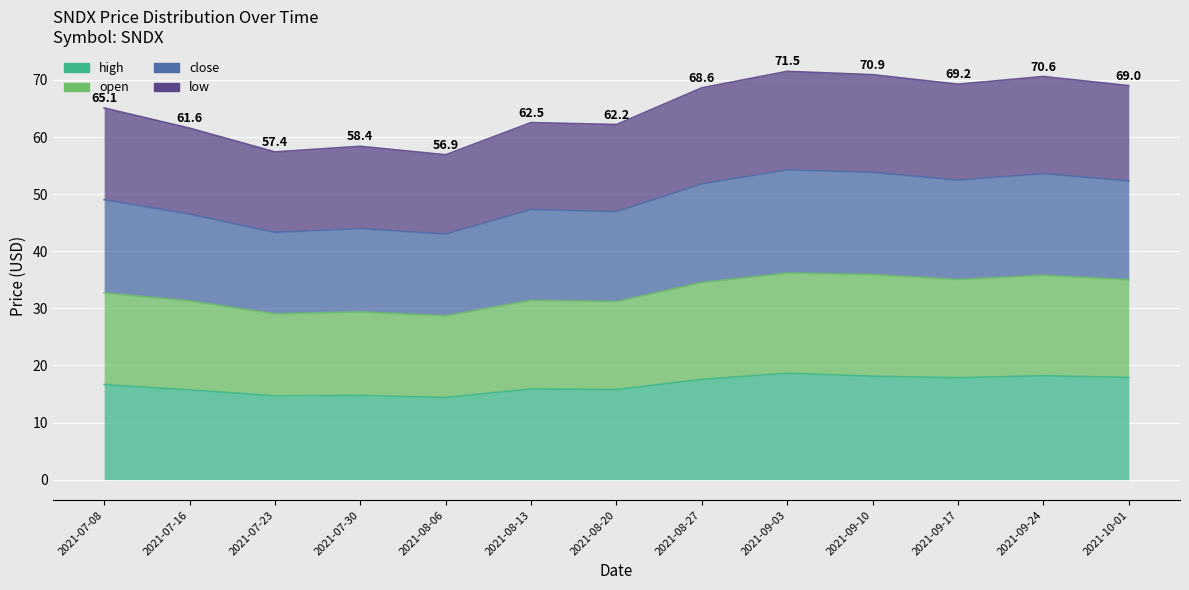

At which category does open reach its first local peak?

2021-07-30